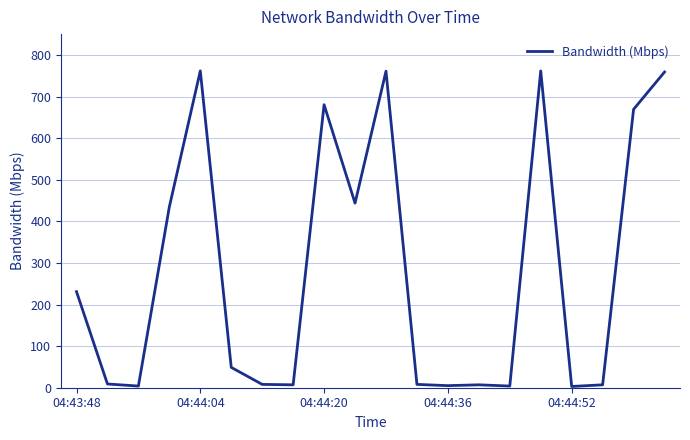

What is the greatest value displayed?

761.6